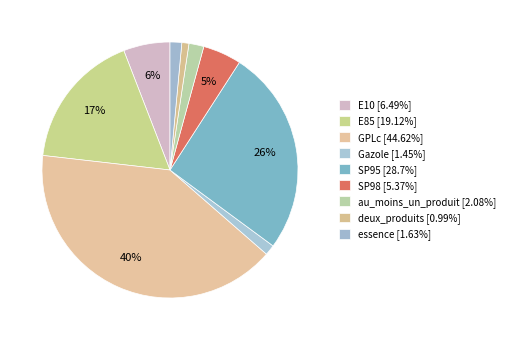

To the nearest percent, what is the average slice percentage?

11%